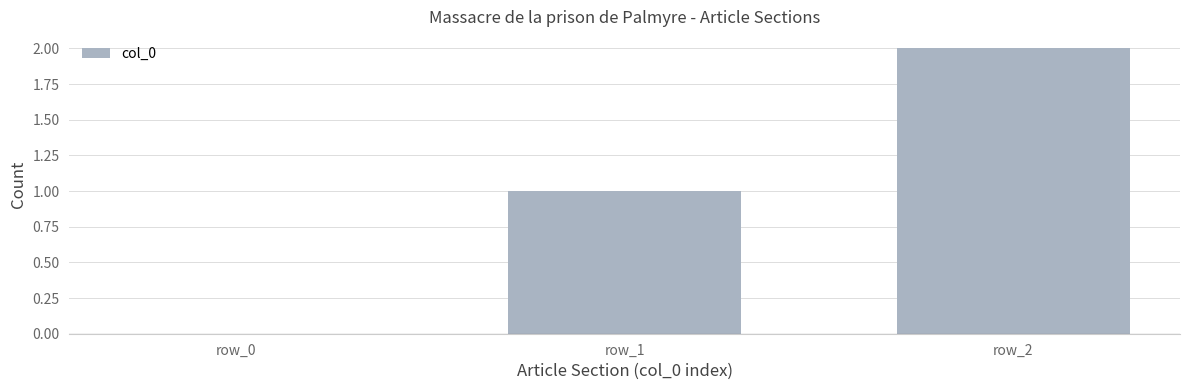

At which category does the chart reach its peak across all series?

row_2